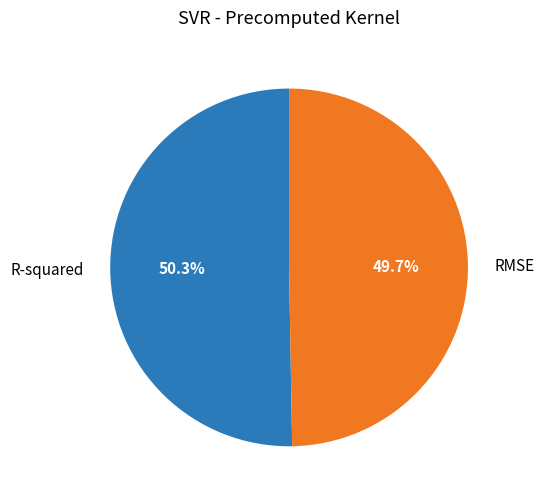

How many slices are in this pie chart?

2